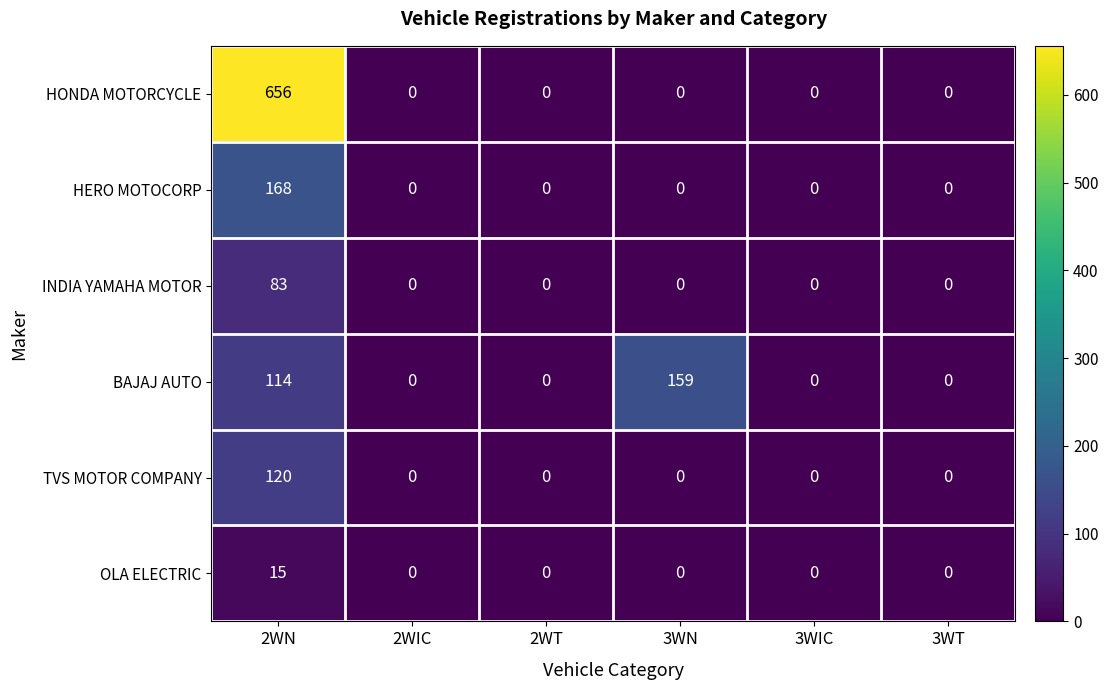

Is it true that BAJAJ AUTO equals 48 at 3WN?

False